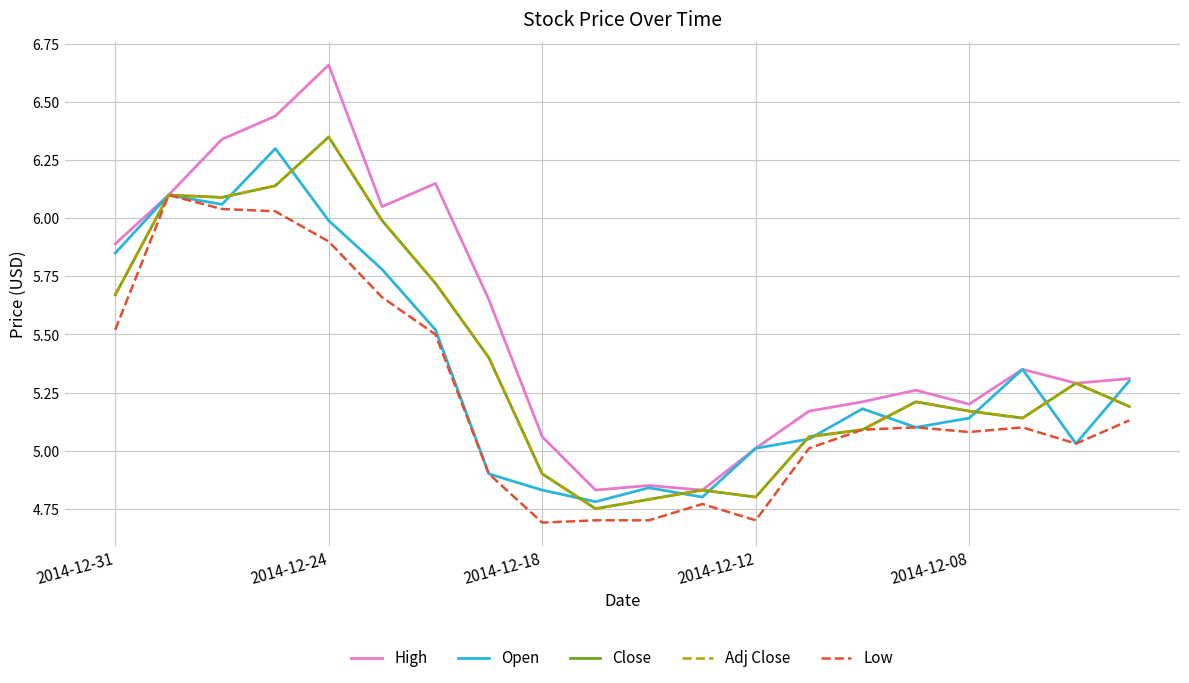

Is this an area chart (filled region under the line)?

No